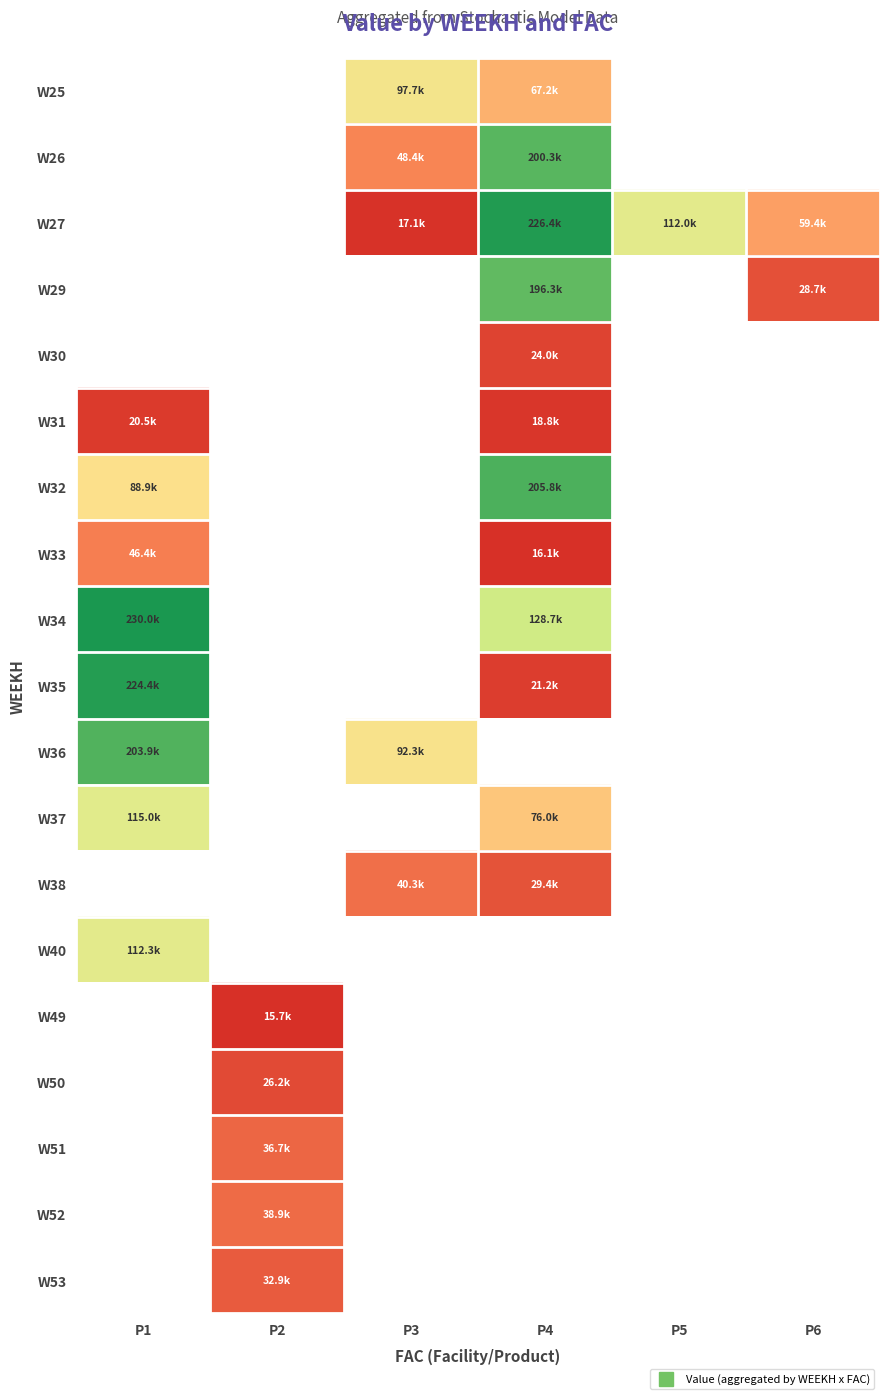

What value does the W25 series have at P3?

97687.8